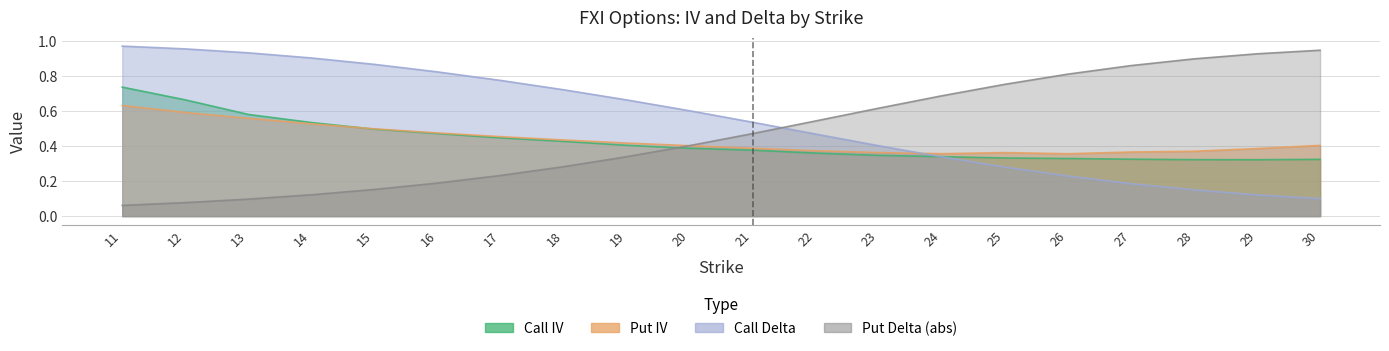

What is the difference between the maximum and second lowest values in the Put Delta (abs) series?

0.9